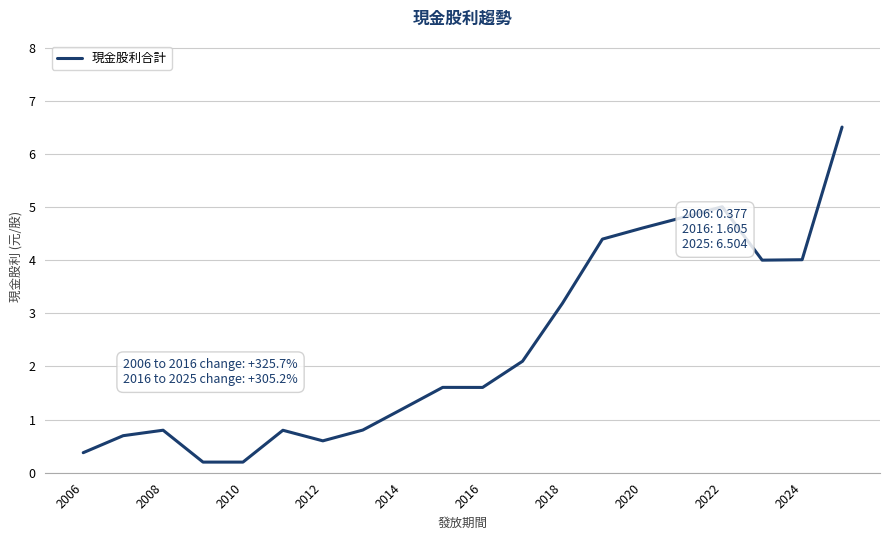

What is the difference between the maximum and minimum values?

6.3